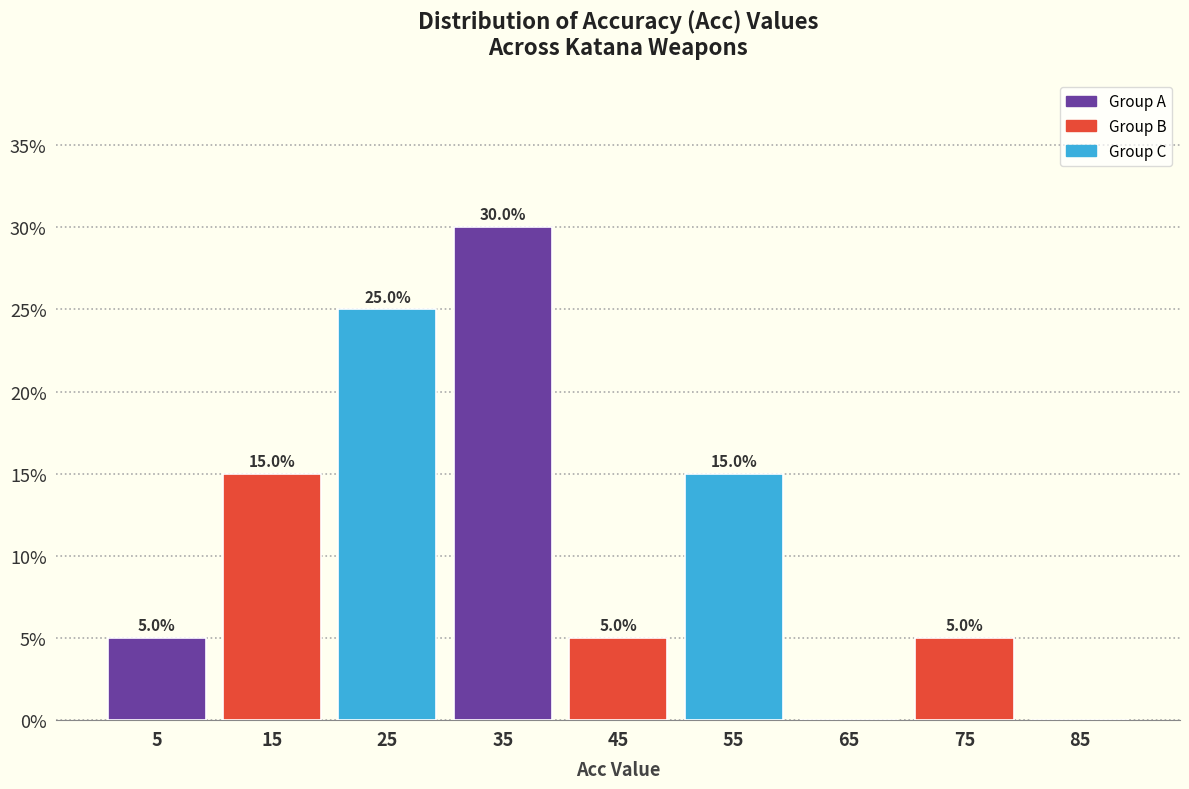

Over which range of the x-axis is the bar tallest?

30 to 40